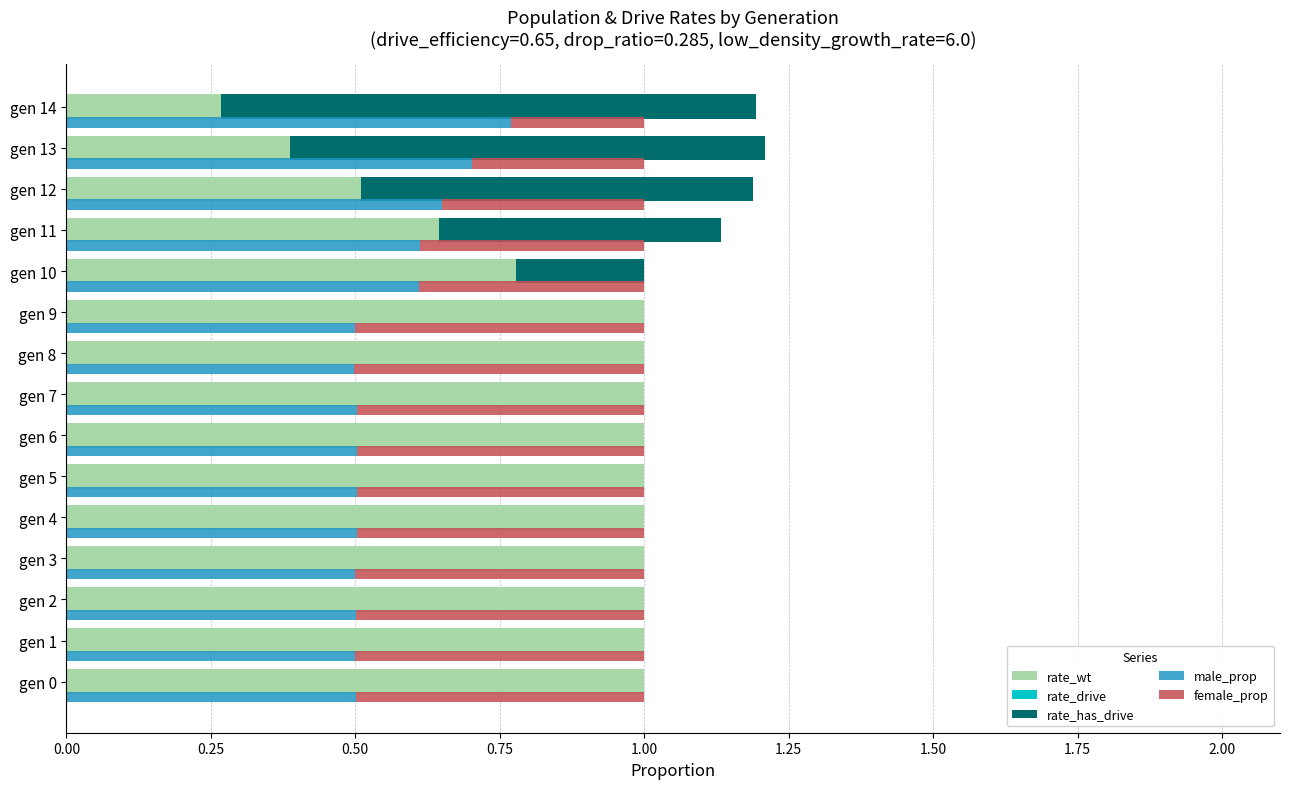

What is the difference between the male_prop values at gen 13 and gen 5?

0.2